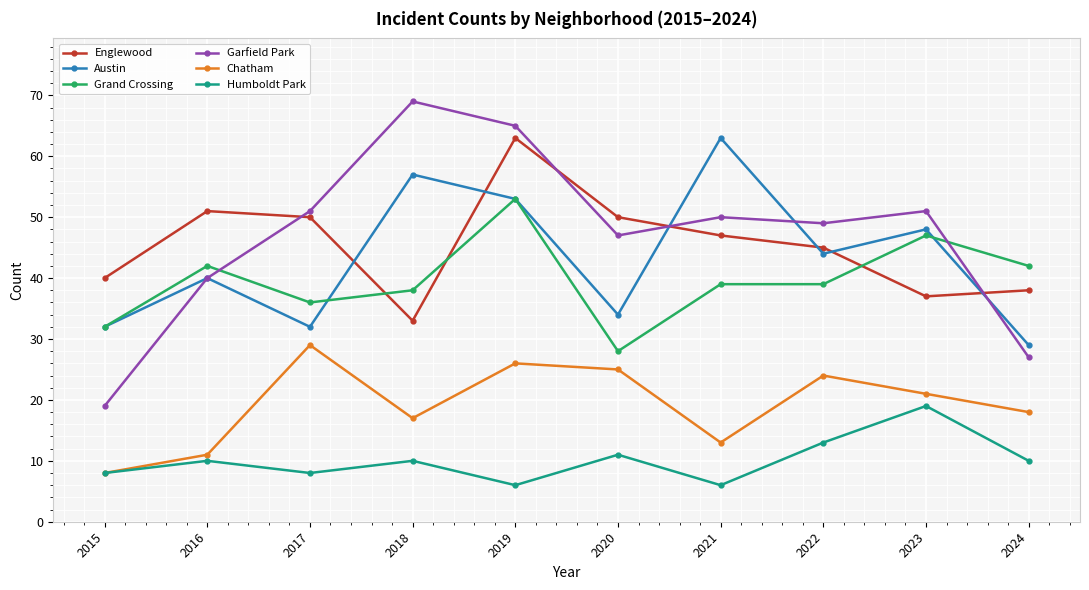

The Garfield Park series shows 59 at 2016. True or false?

False